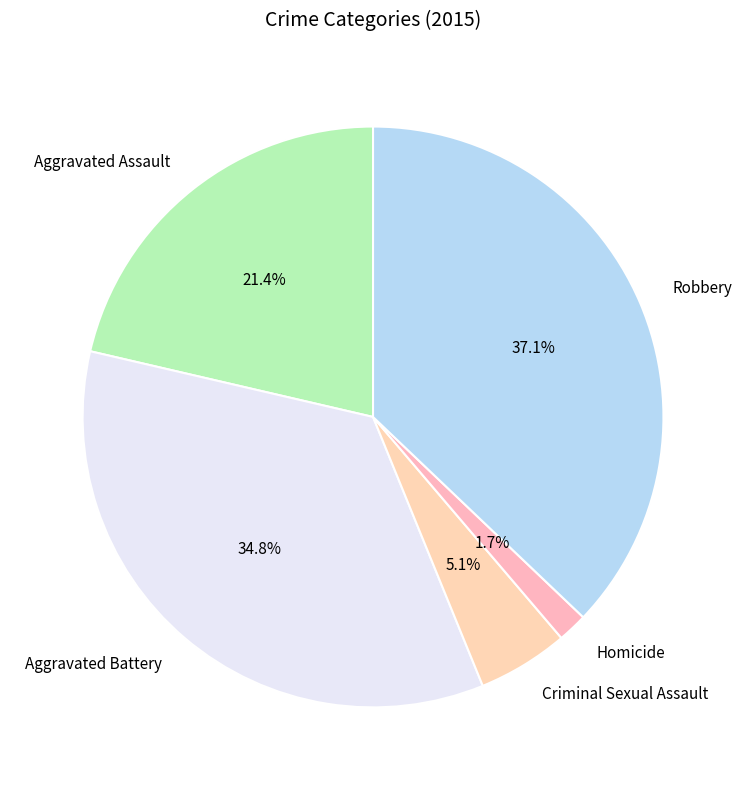

Is the sum of Aggravated Assault and Criminal Sexual Assault greater than half?

No